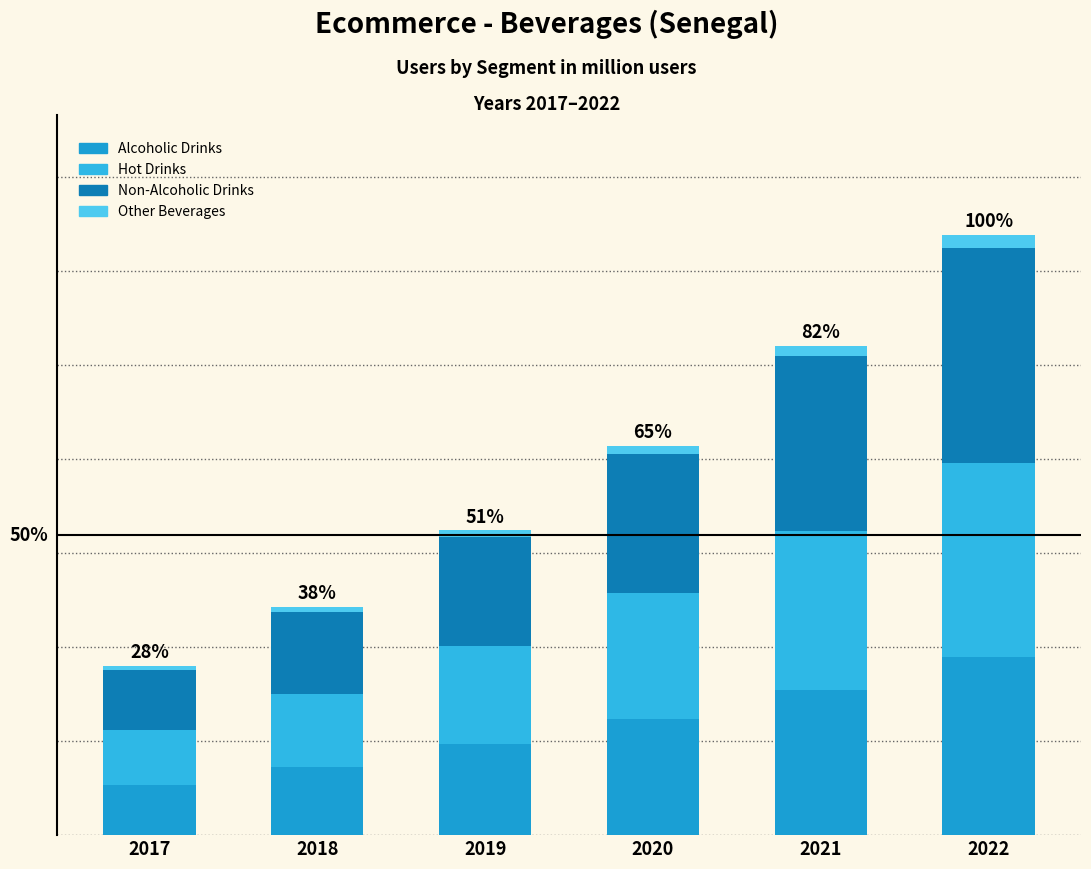

Which has a higher value, 2020 or 2017?

2020